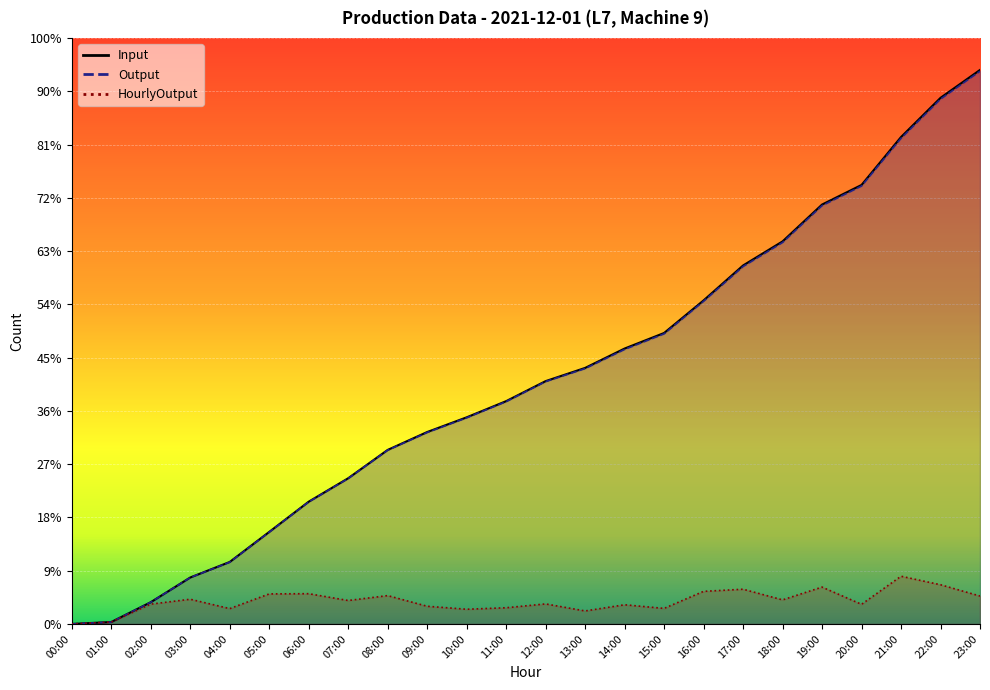

How many series are shown in this chart?

3